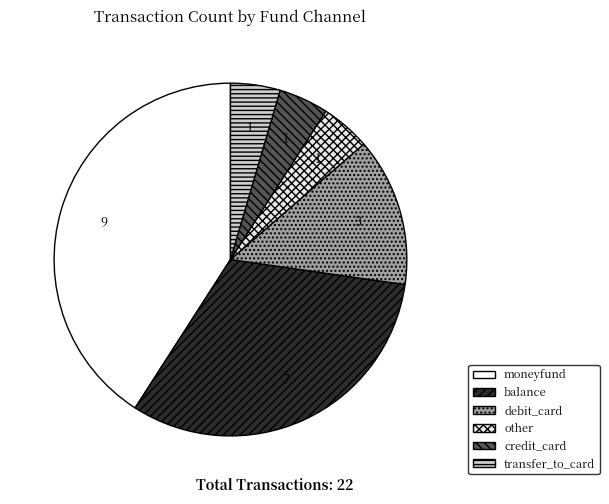

What is the largest slice in the pie chart?

moneyfund